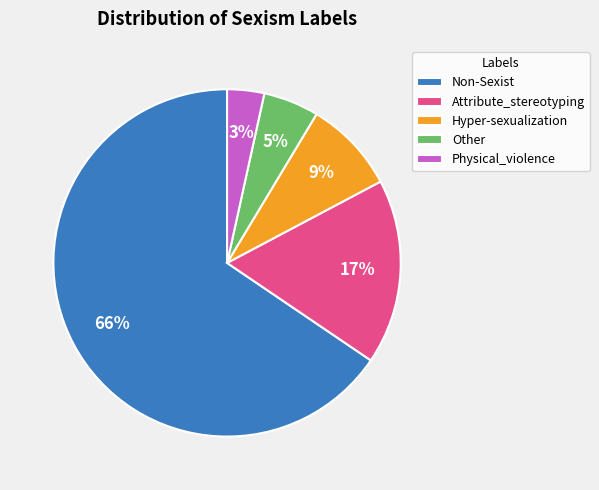

Which category has the smallest portion of the pie?

Physical_violence